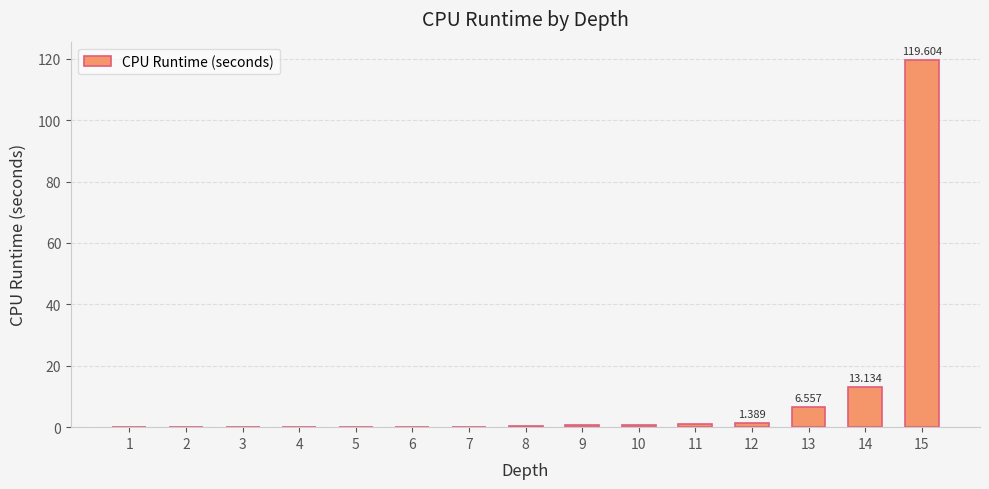

What is the sum of the values at 14 and 2?

13.2